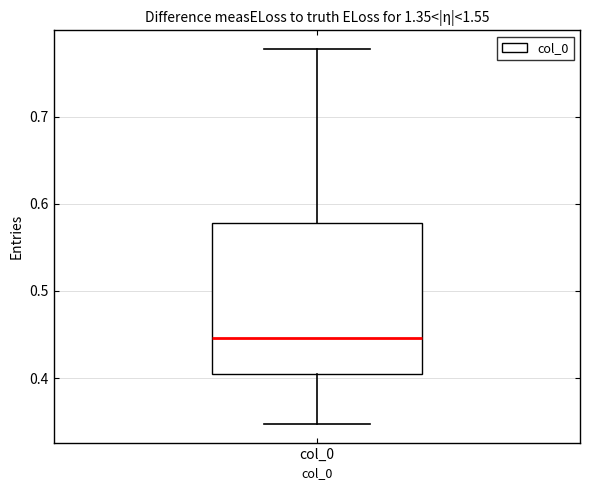

Transcribe this box plot: give where the median line is, the range the box spans, and where the two whiskers end, as read against the y-axis. The values are not printed on the chart, so give them approximately, as read against the axis.

median 0.45, box 0.40 to 0.58, whiskers 0.35 to 0.78